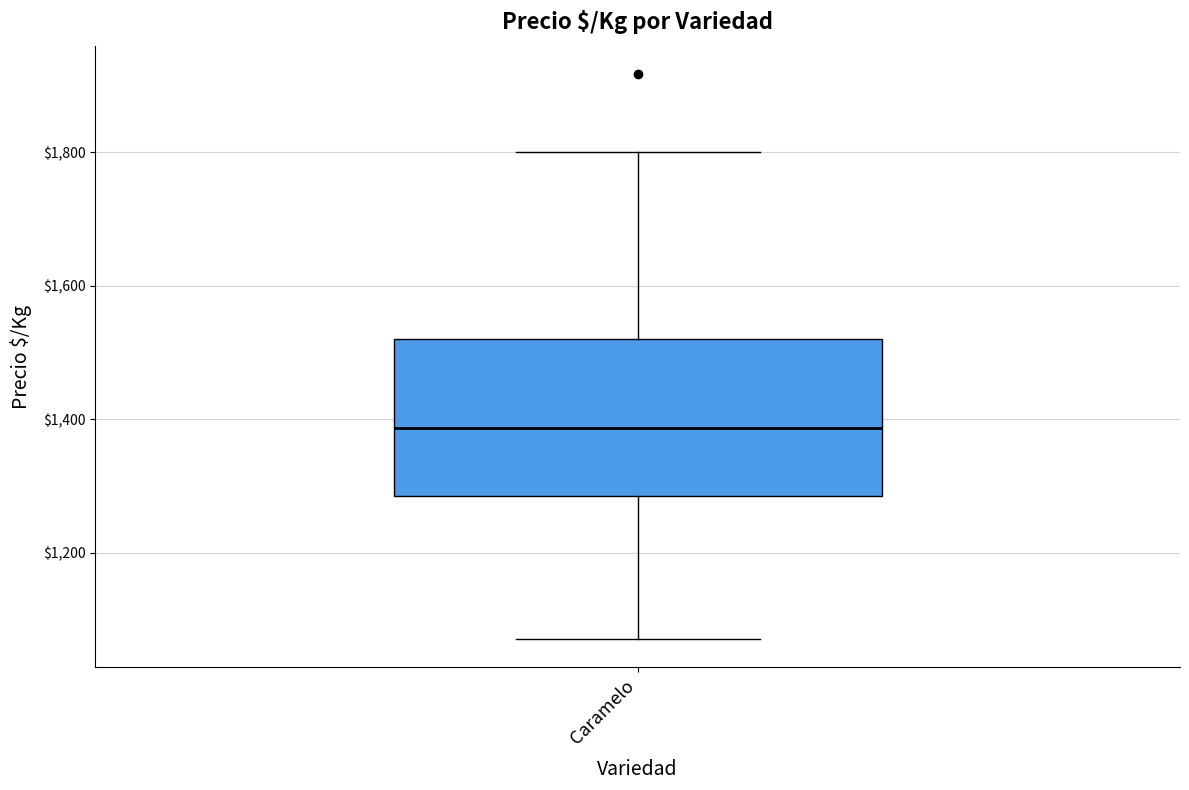

Where does the lower whisker of the box for Caramelo end on the y-axis? The values are not printed on the chart, so give them approximately, as read against the axis.

1080